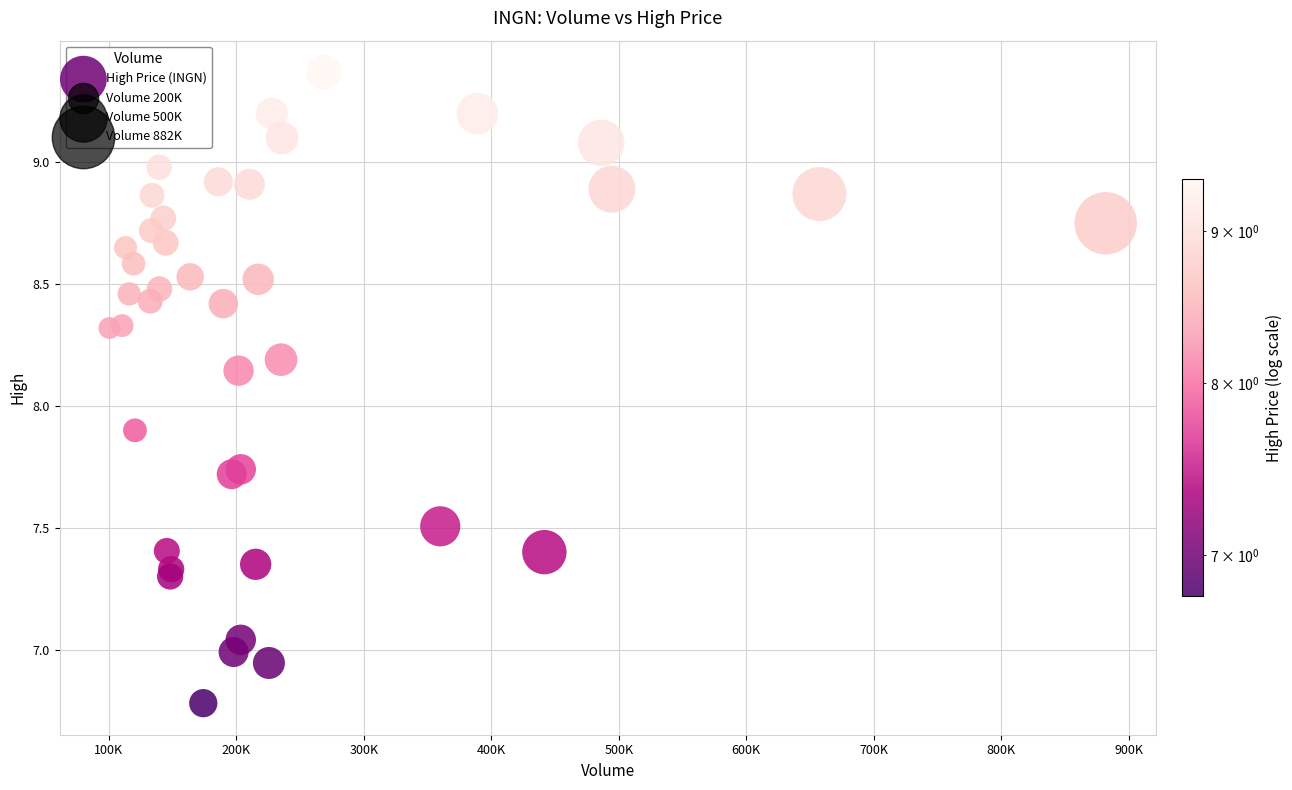

What Y value in the scatter plot is closest to 8?

7.9